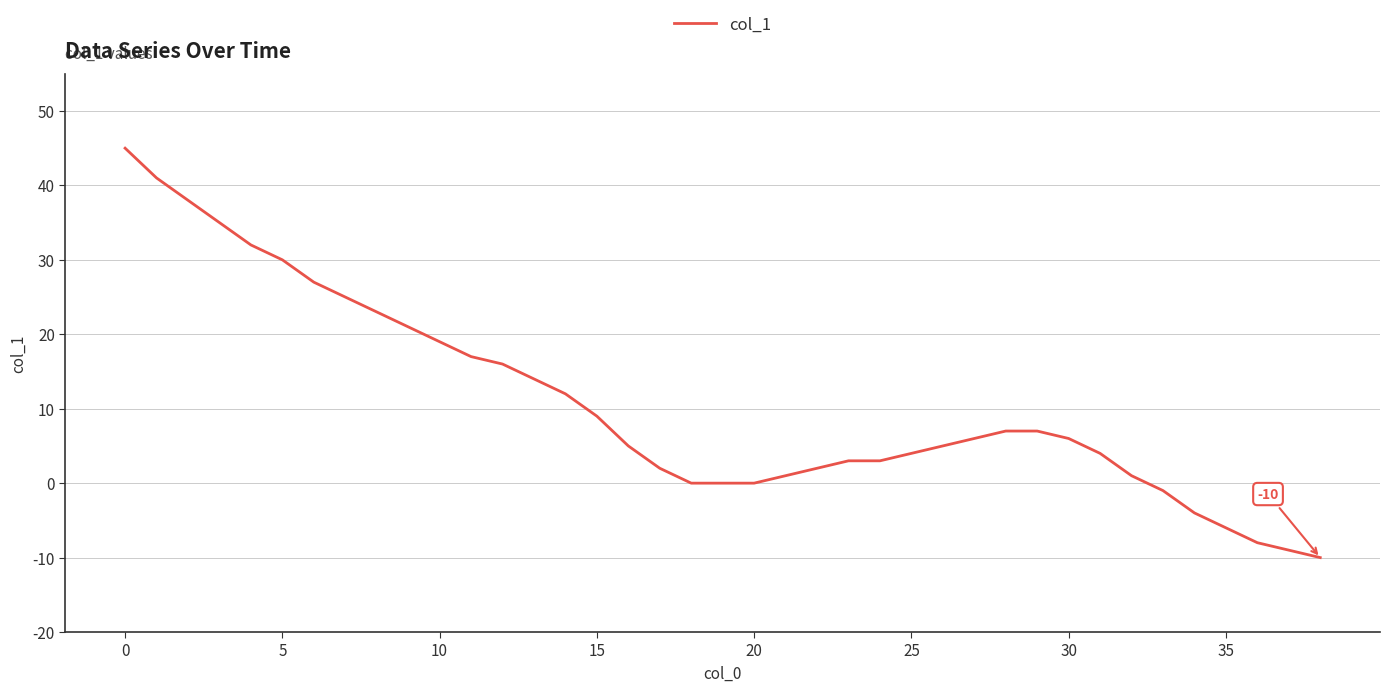

What is the maximum value shown in the chart?

45